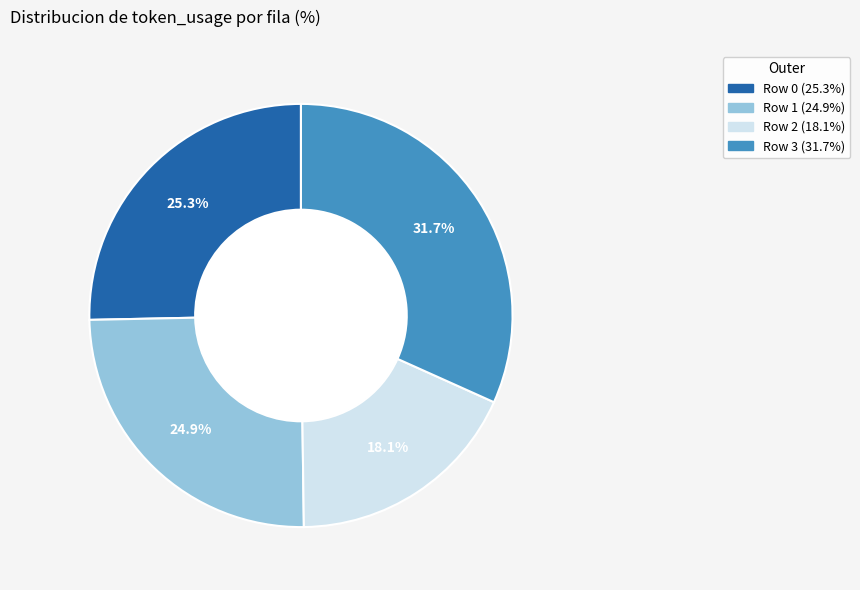

Which slice is the smallest?

Row 2